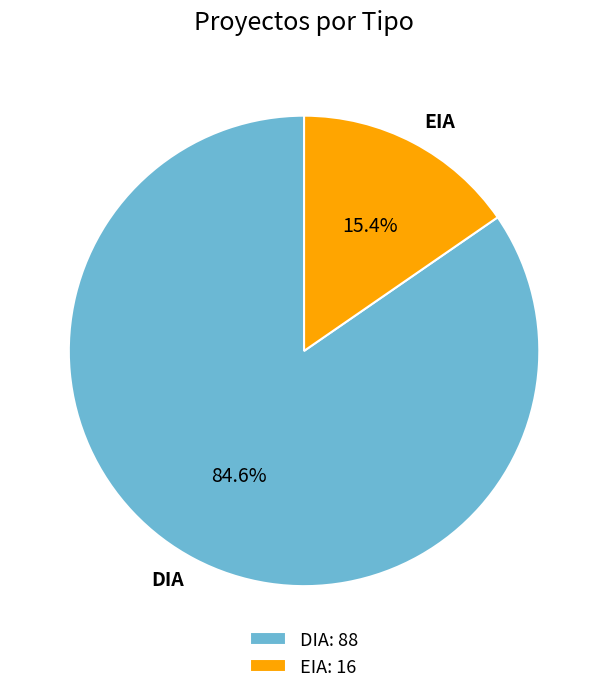

What is the smallest slice in the pie chart?

EIA